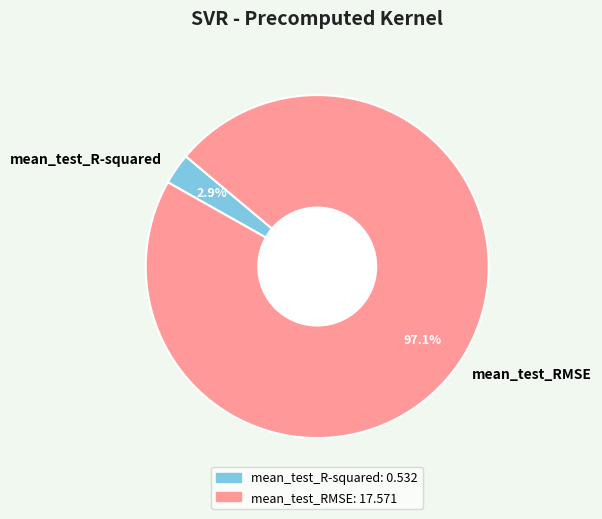

What is the total percentage of mean_test_RMSE and mean_test_R-squared?

100.0%